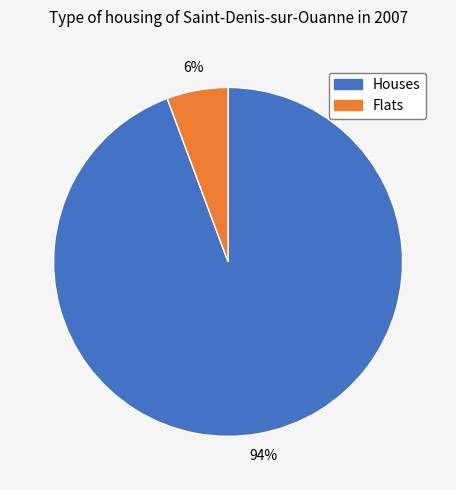

To the nearest percent, what is the average slice percentage?

50%